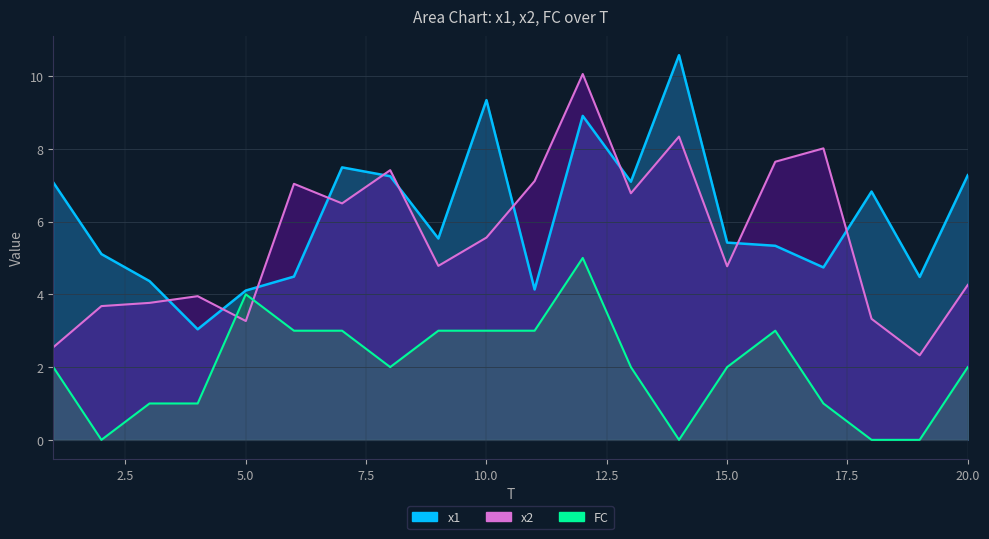

Is the value of x1 at 12 greater than the value of x2 at 11?

Yes